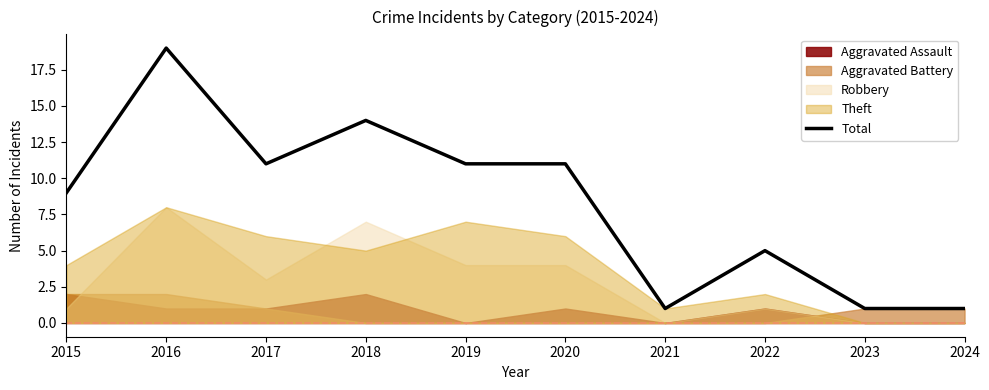

Reading left to right, extract all data points from this chart.

9	19	11	14	11	11	1	5	1	1